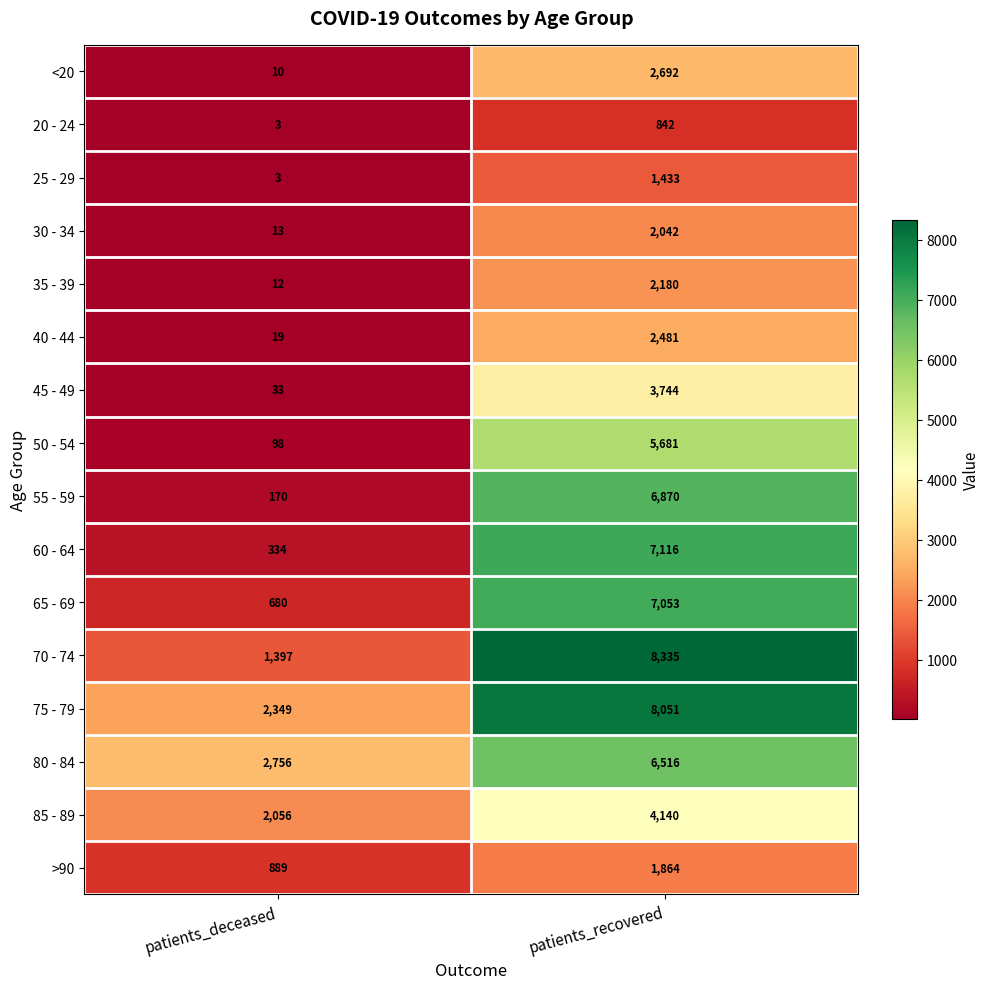

At how many categories does at least one series exceed 3823?

1